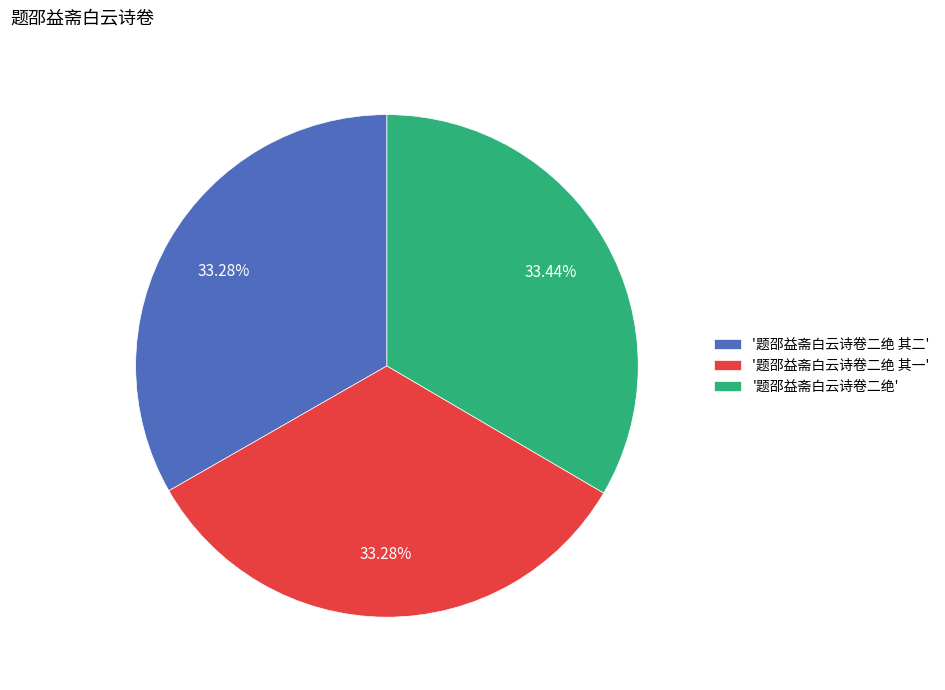

Combined, do '题邵益斋白云诗卷二绝 其二' and '题邵益斋白云诗卷二绝' account for over 50%?

Yes